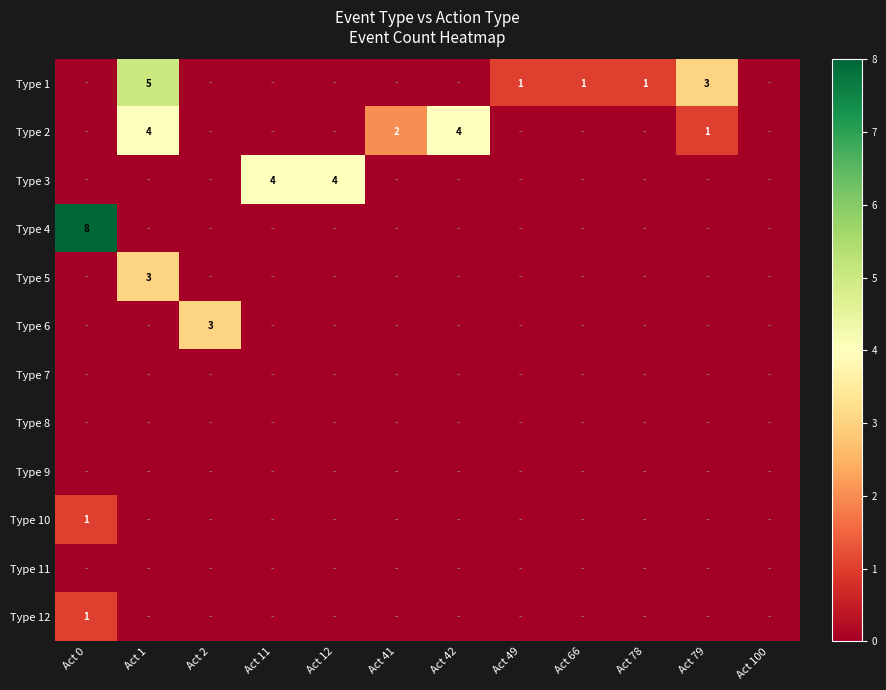

The value of Type 2 at Act 1 is 2. True or false?

False